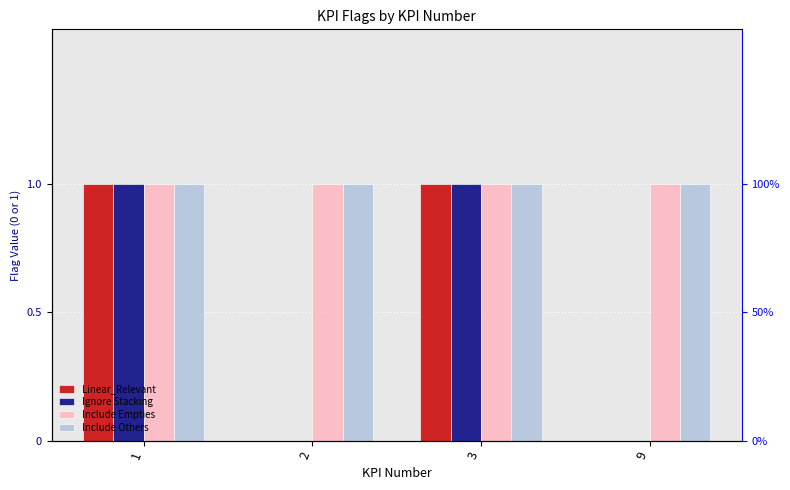

Which has a higher value, 3 or 9?

3